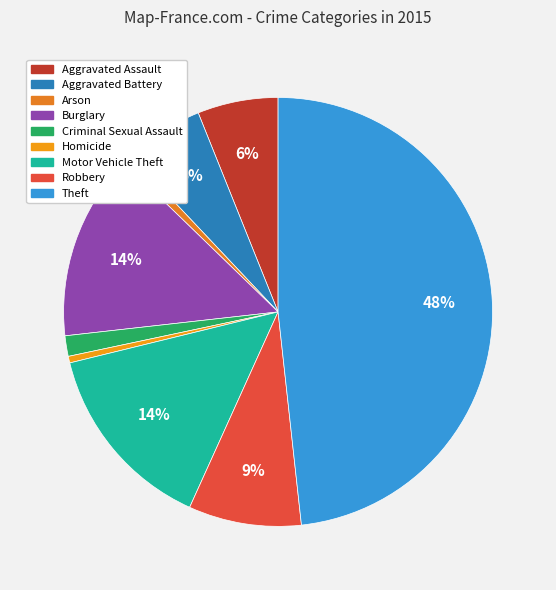

The Aggravated Assault slice represents 14% of the pie. True or false?

False